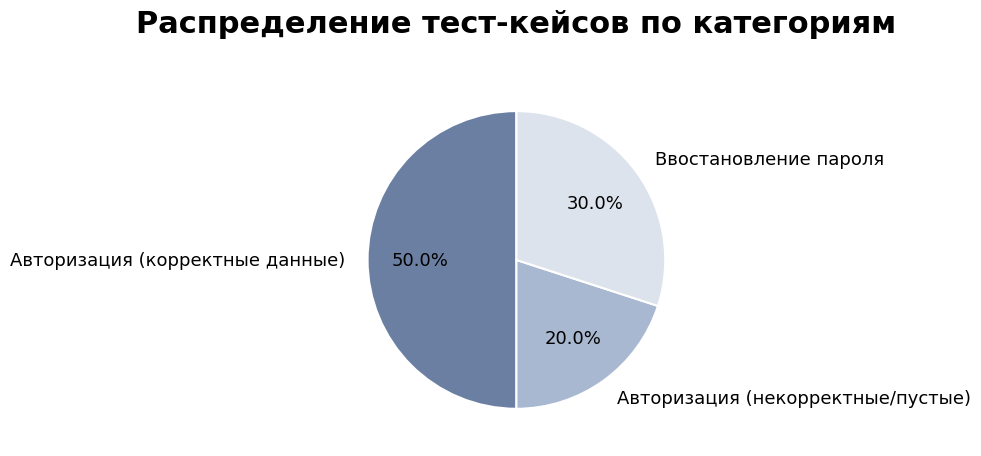

What percentage is NOT represented by Ввостановление пароля?

70.0%